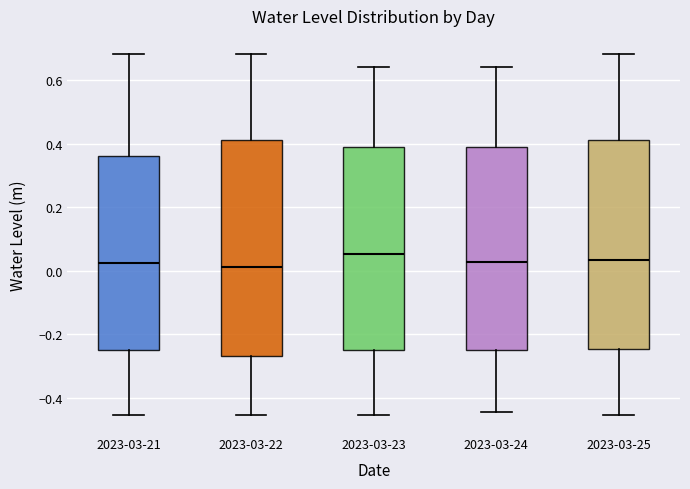

Reading left to right, read every box against the y-axis: the position of its median line, the range the box covers, and the ends of its whiskers. The values are not printed on the chart, so give them approximately, as read against the axis.

2023-03-21: median 0.02, box -0.24 to 0.36, whiskers -0.46 to 0.68
2023-03-22: median 0.02, box -0.26 to 0.42, whiskers -0.46 to 0.68
2023-03-23: median 0.06, box -0.24 to 0.38, whiskers -0.46 to 0.64
2023-03-24: median 0.02, box -0.24 to 0.38, whiskers -0.44 to 0.64
2023-03-25: median 0.04, box -0.24 to 0.42, whiskers -0.46 to 0.68